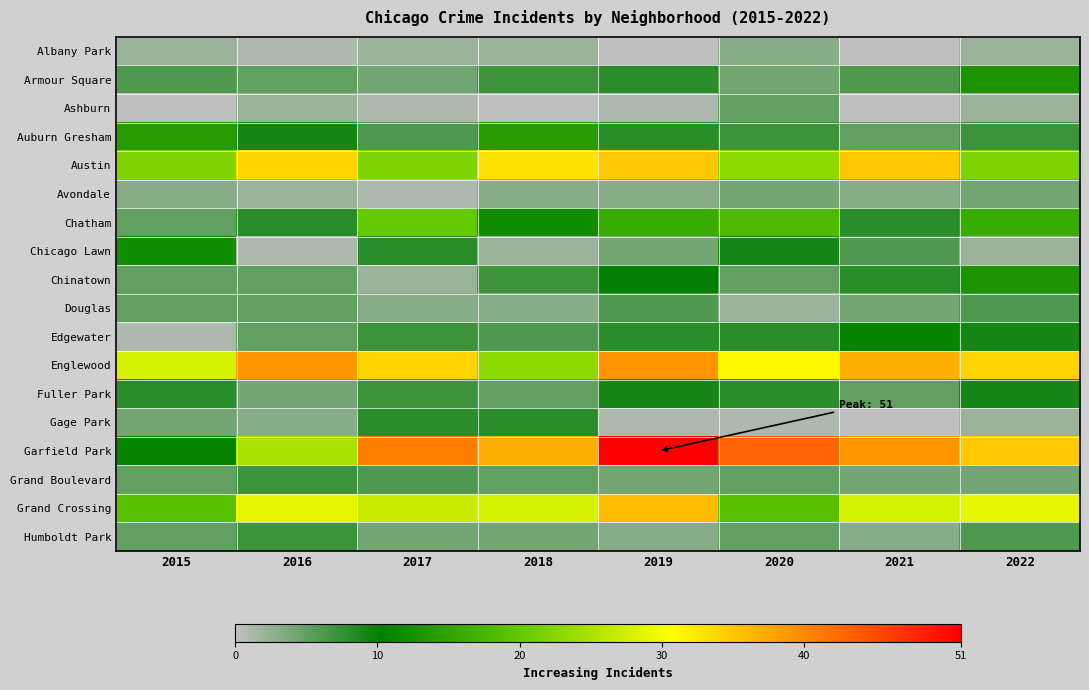

Which series has the largest range (max minus min)?

Garfield Park